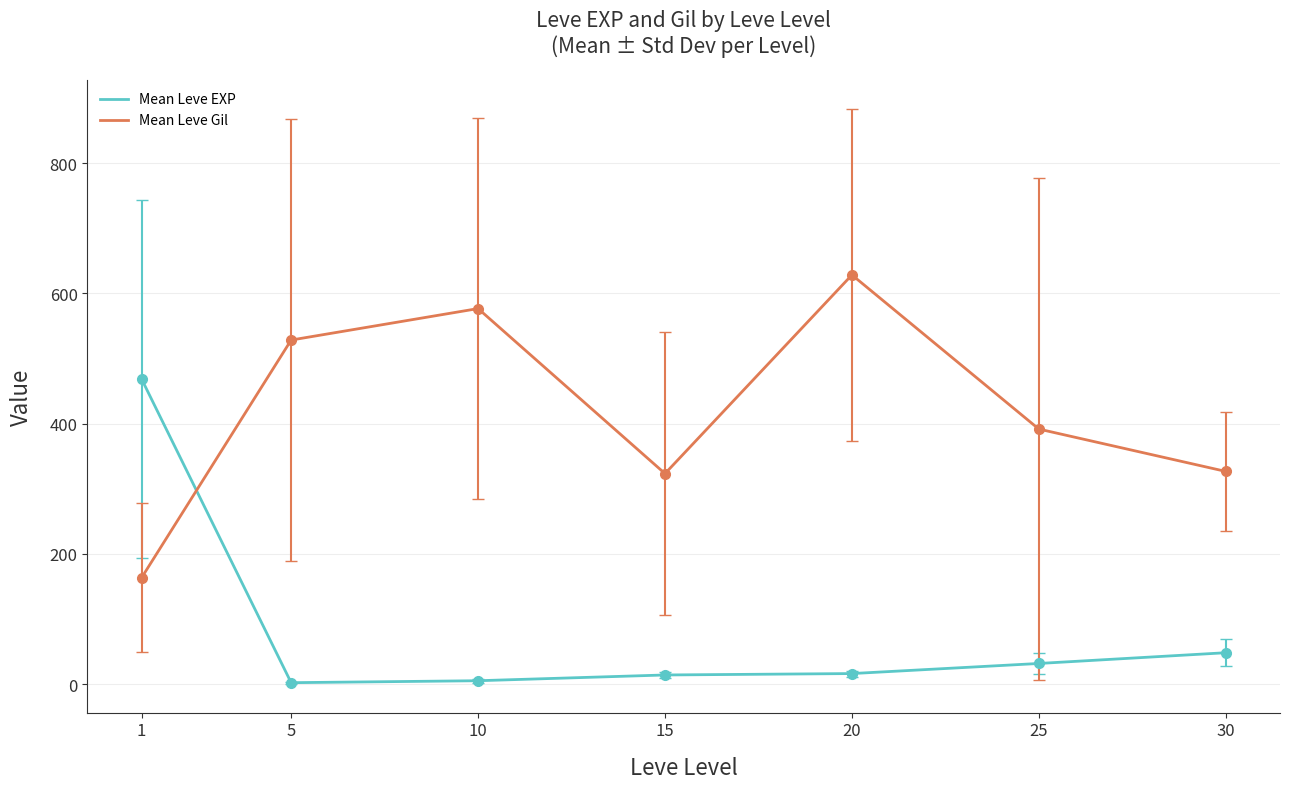

What is the approximate value of Mean Leve EXP at 15?

14.2